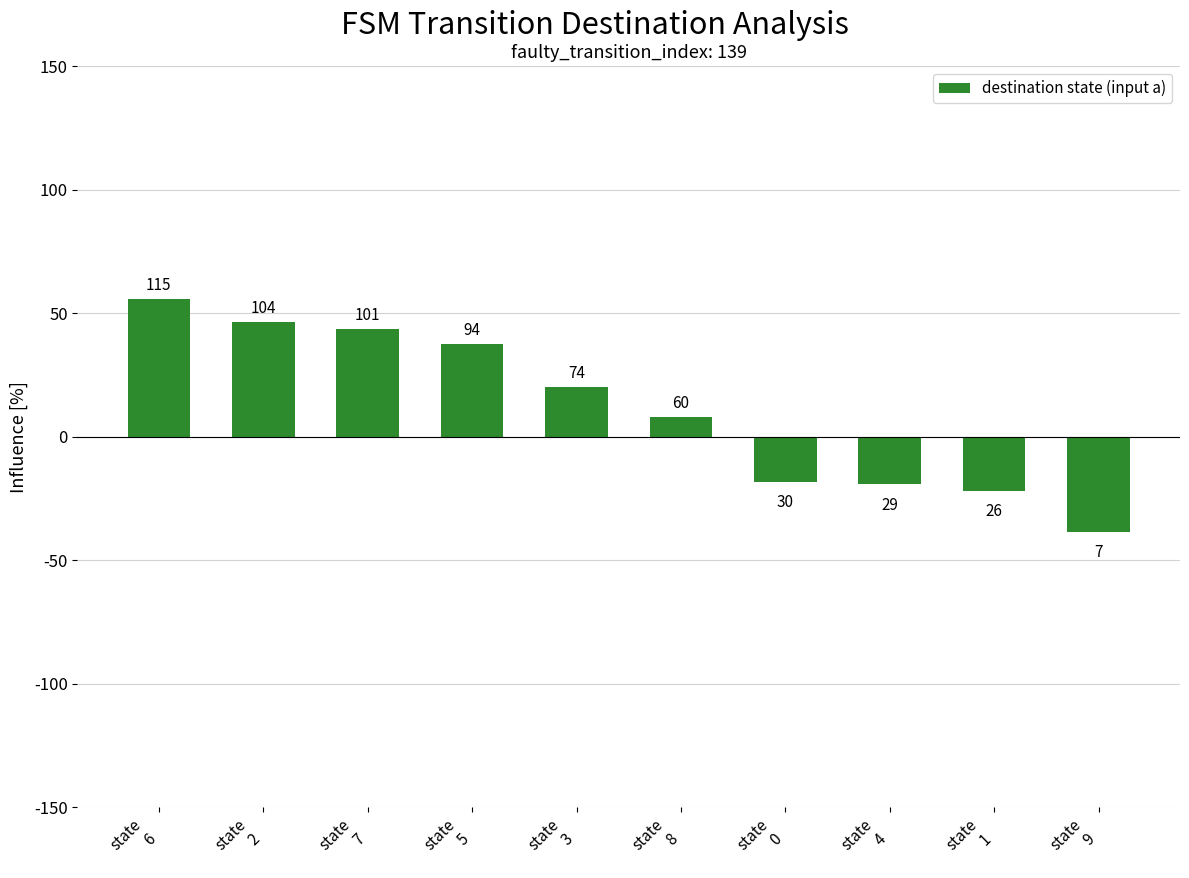

What is the difference between the values at state
7 and state
1?

65.6